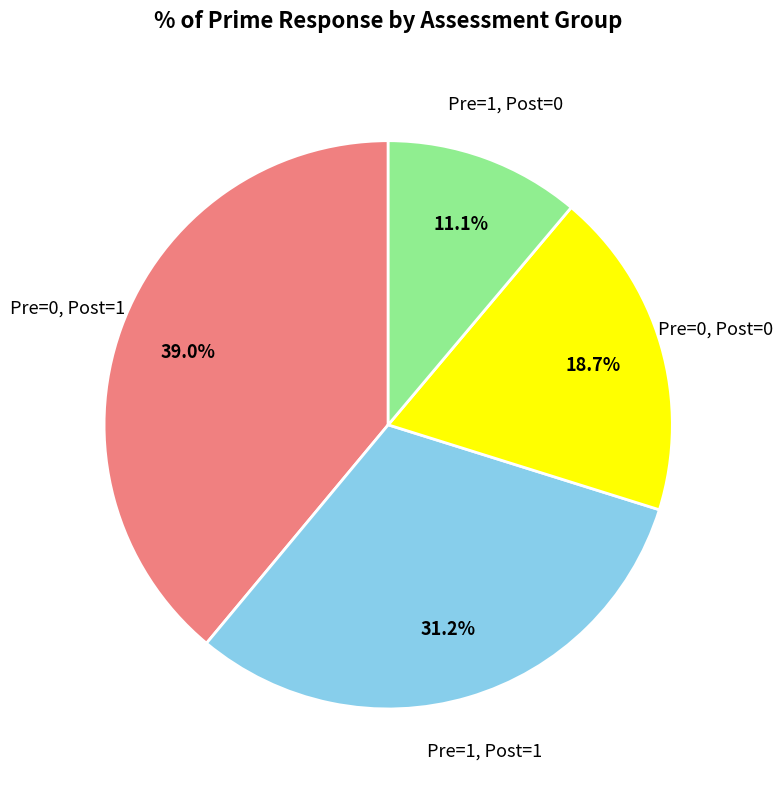

Which category has the smallest portion of the pie?

Pre=1, Post=0